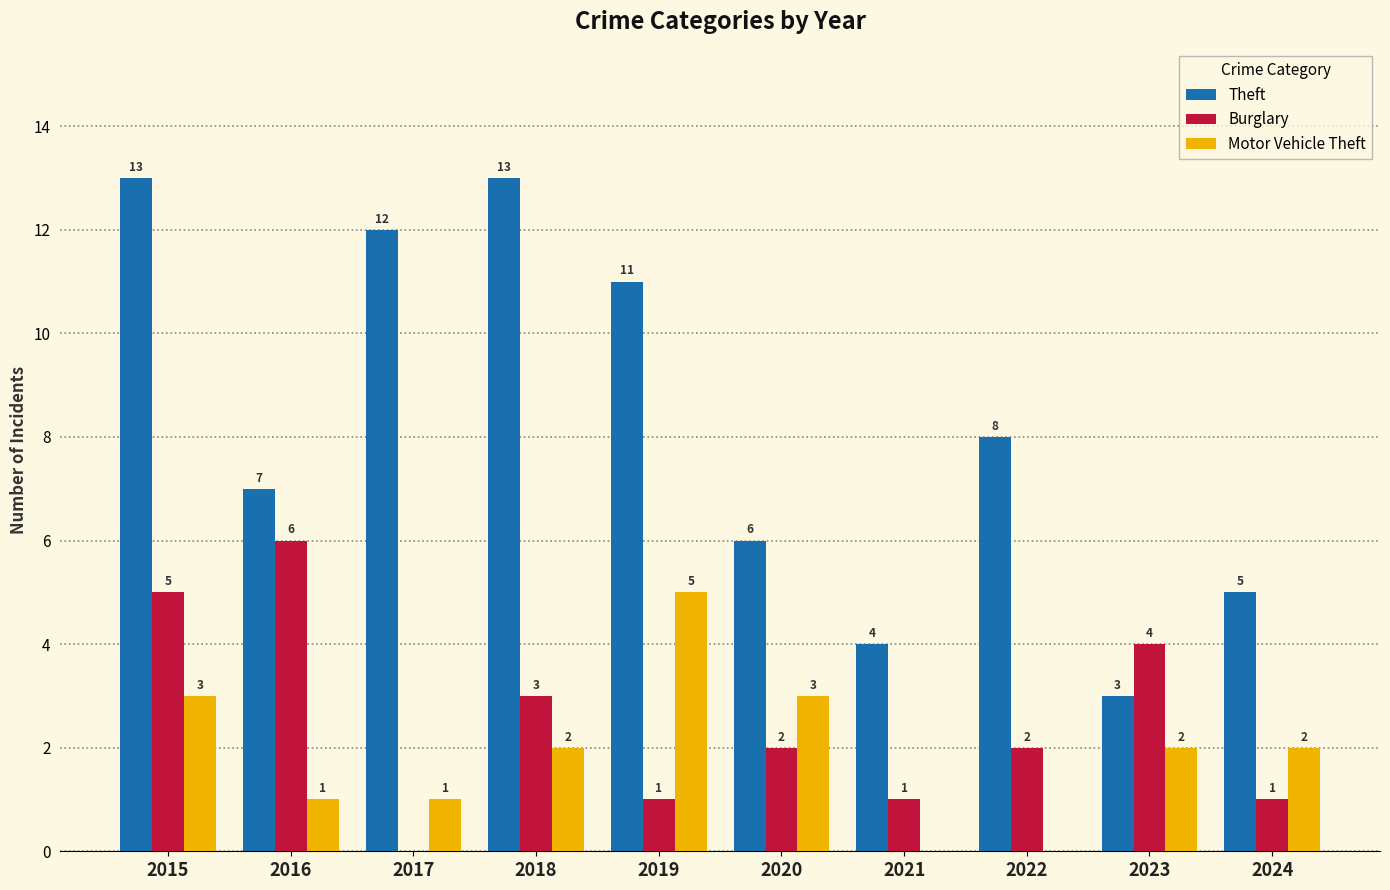

What is the sum of all Motor Vehicle Theft values?

19